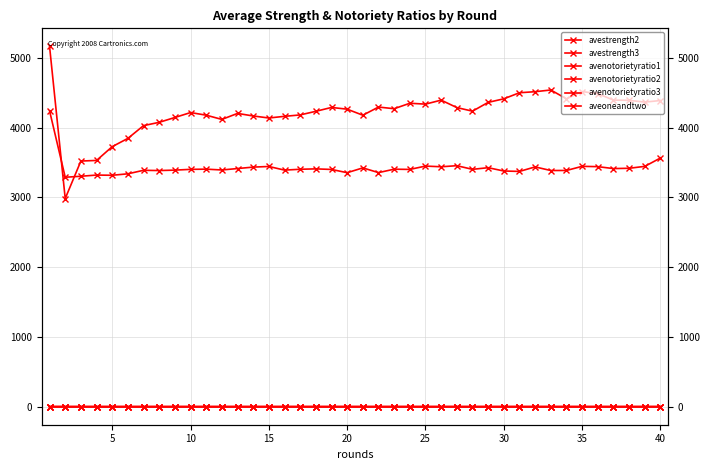

What is the value of the avestrength3 point at the 35th from the left?

4517.1